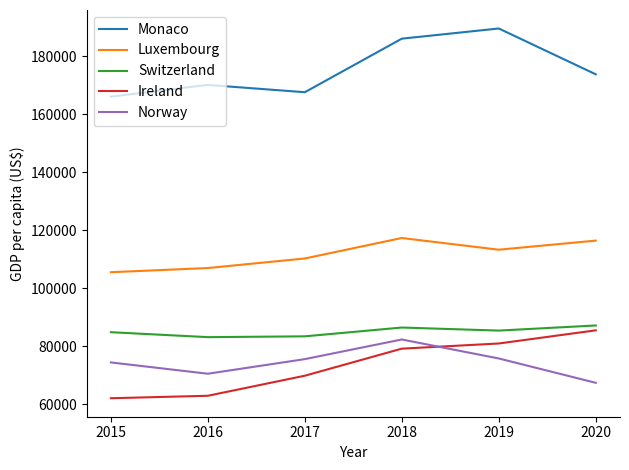

What is the difference between the Monaco values at 2018 and 2019?

3508.5